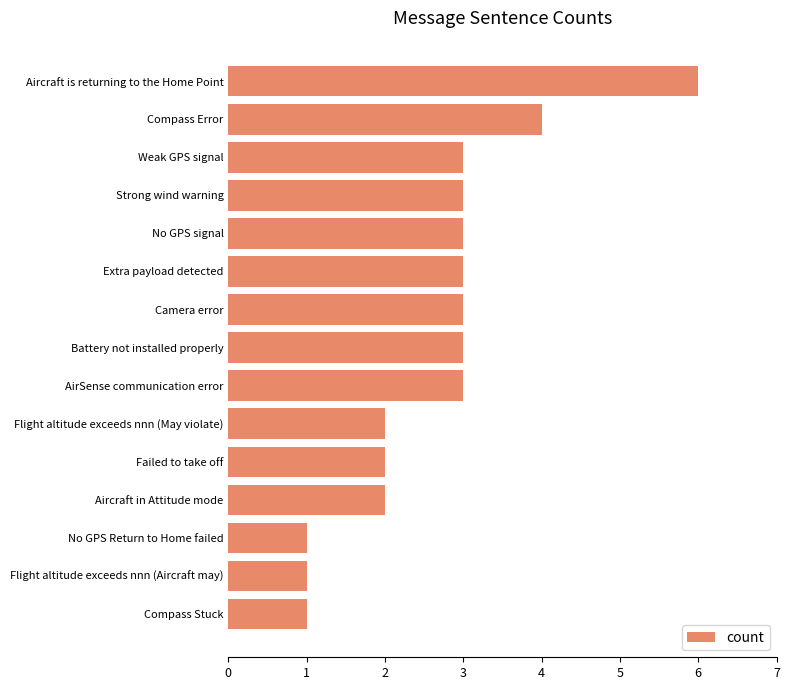

What is the sum of all values?

40